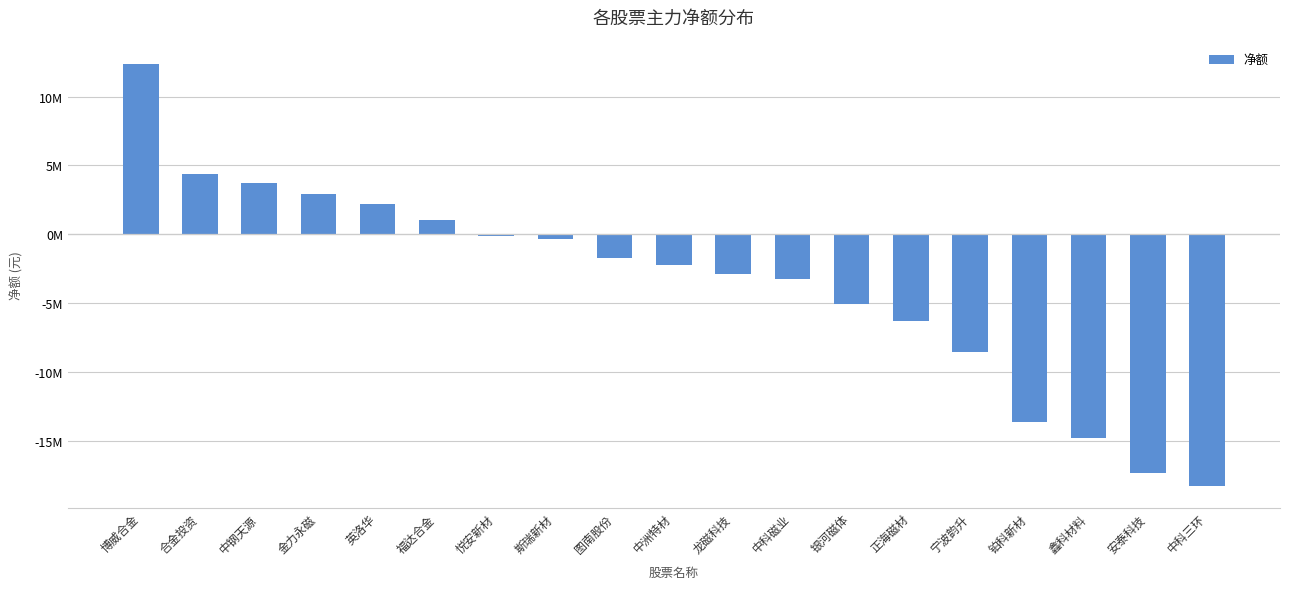

At which label does the data first exceed -2227868?

博威合金